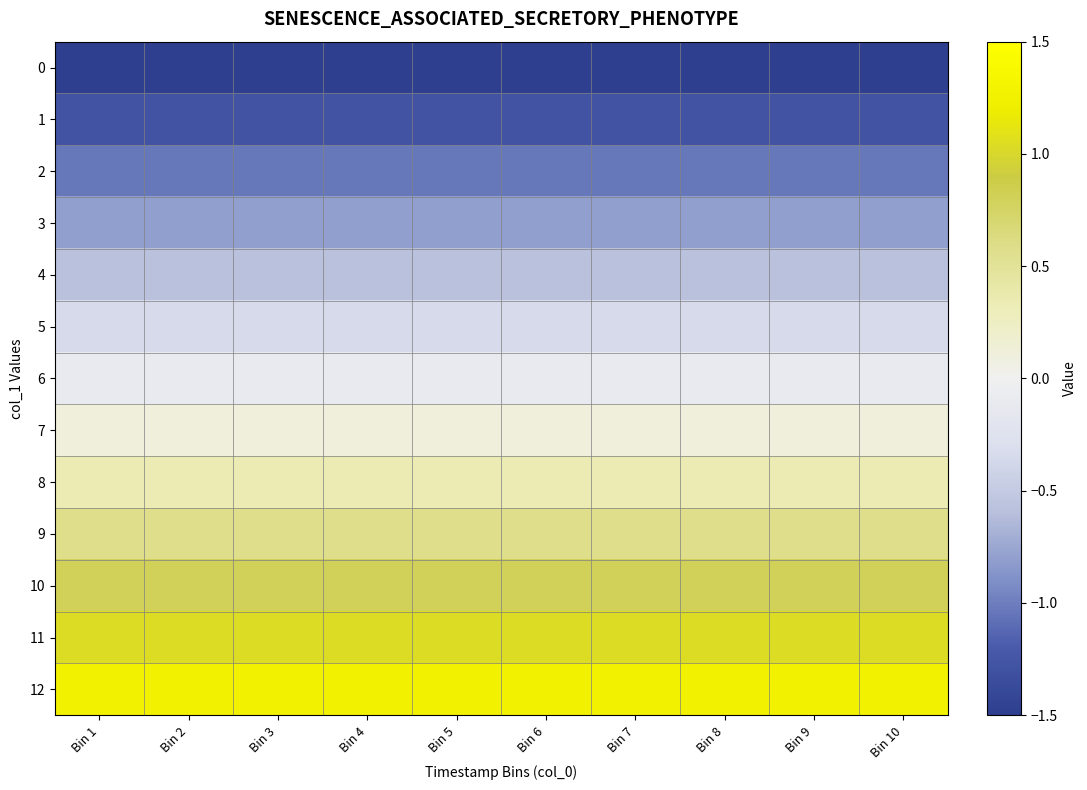

Reading left to right, list all the values displayed in this chart.

0: Bin 1=-1.5	Bin 2=-1.5	Bin 3=-1.5	Bin 4=-1.5	Bin 5=-1.5	Bin 6=-1.5	Bin 7=-1.5	Bin 8=-1.5	Bin 9=-1.5	Bin 10=-1.5
1: Bin 1=-1.3	Bin 2=-1.3	Bin 3=-1.3	Bin 4=-1.3	Bin 5=-1.3	Bin 6=-1.3	Bin 7=-1.3	Bin 8=-1.3	Bin 9=-1.3	Bin 10=-1.3
2: Bin 1=-1.0	Bin 2=-1.0	Bin 3=-1.0	Bin 4=-1.0	Bin 5=-1.0	Bin 6=-1.0	Bin 7=-1.0	Bin 8=-1.0	Bin 9=-1.0	Bin 10=-1.0
3: Bin 1=-0.8	Bin 2=-0.8	Bin 3=-0.8	Bin 4=-0.8	Bin 5=-0.8	Bin 6=-0.8	Bin 7=-0.8	Bin 8=-0.8	Bin 9=-0.8	Bin 10=-0.8
4: Bin 1=-0.6	Bin 2=-0.6	Bin 3=-0.6	Bin 4=-0.6	Bin 5=-0.6	Bin 6=-0.6	Bin 7=-0.6	Bin 8=-0.6	Bin 9=-0.6	Bin 10=-0.6
5: Bin 1=-0.3	Bin 2=-0.3	Bin 3=-0.3	Bin 4=-0.3	Bin 5=-0.3	Bin 6=-0.3	Bin 7=-0.3	Bin 8=-0.3	Bin 9=-0.3	Bin 10=-0.3
6: Bin 1=-0.1	Bin 2=-0.1	Bin 3=-0.1	Bin 4=-0.1	Bin 5=-0.1	Bin 6=-0.1	Bin 7=-0.1	Bin 8=-0.1	Bin 9=-0.1	Bin 10=-0.1
7: Bin 1=0.1	Bin 2=0.1	Bin 3=0.1	Bin 4=0.1	Bin 5=0.1	Bin 6=0.1	Bin 7=0.1	Bin 8=0.1	Bin 9=0.1	Bin 10=0.1
8: Bin 1=0.3	Bin 2=0.3	Bin 3=0.3	Bin 4=0.3	Bin 5=0.3	Bin 6=0.3	Bin 7=0.3	Bin 8=0.3	Bin 9=0.3	Bin 10=0.3
9: Bin 1=0.6	Bin 2=0.6	Bin 3=0.6	Bin 4=0.6	Bin 5=0.6	Bin 6=0.6	Bin 7=0.6	Bin 8=0.6	Bin 9=0.6	Bin 10=0.6
10: Bin 1=0.8	Bin 2=0.8	Bin 3=0.8	Bin 4=0.8	Bin 5=0.8	Bin 6=0.8	Bin 7=0.8	Bin 8=0.8	Bin 9=0.8	Bin 10=0.8
11: Bin 1=1.0	Bin 2=1.0	Bin 3=1.0	Bin 4=1.0	Bin 5=1.0	Bin 6=1.0	Bin 7=1.0	Bin 8=1.0	Bin 9=1.0	Bin 10=1.0
12: Bin 1=1.3	Bin 2=1.3	Bin 3=1.3	Bin 4=1.3	Bin 5=1.3	Bin 6=1.3	Bin 7=1.3	Bin 8=1.3	Bin 9=1.3	Bin 10=1.3